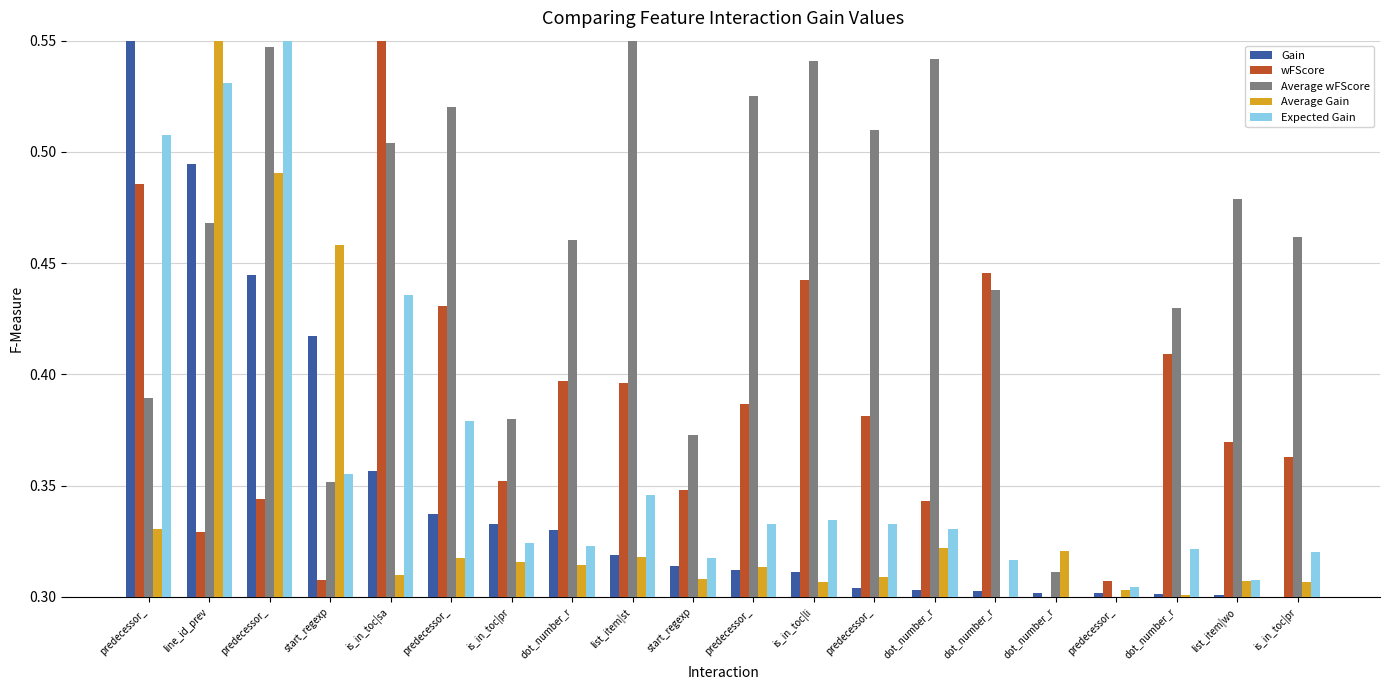

Is the value of Gain at dot_number_r greater than the value of Average Gain at is_in_toc|pr?

Yes